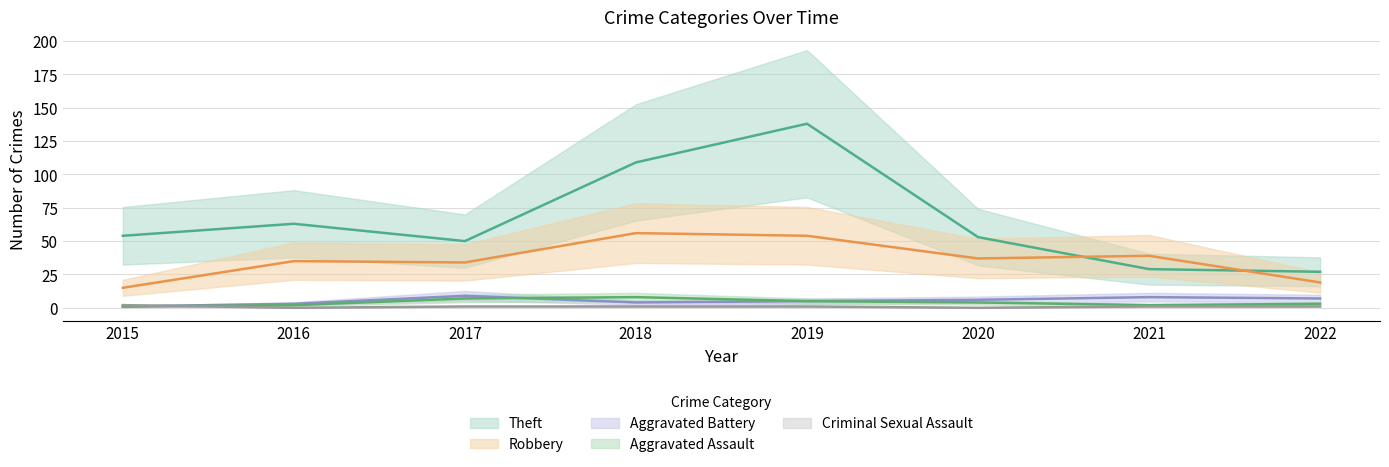

At which category does Criminal Sexual Assault reach its first local valley?

2016